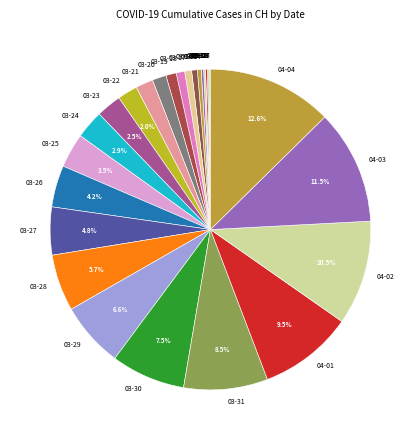

Combined, what portion of the pie is 03-24 and 03-23?

5.4%